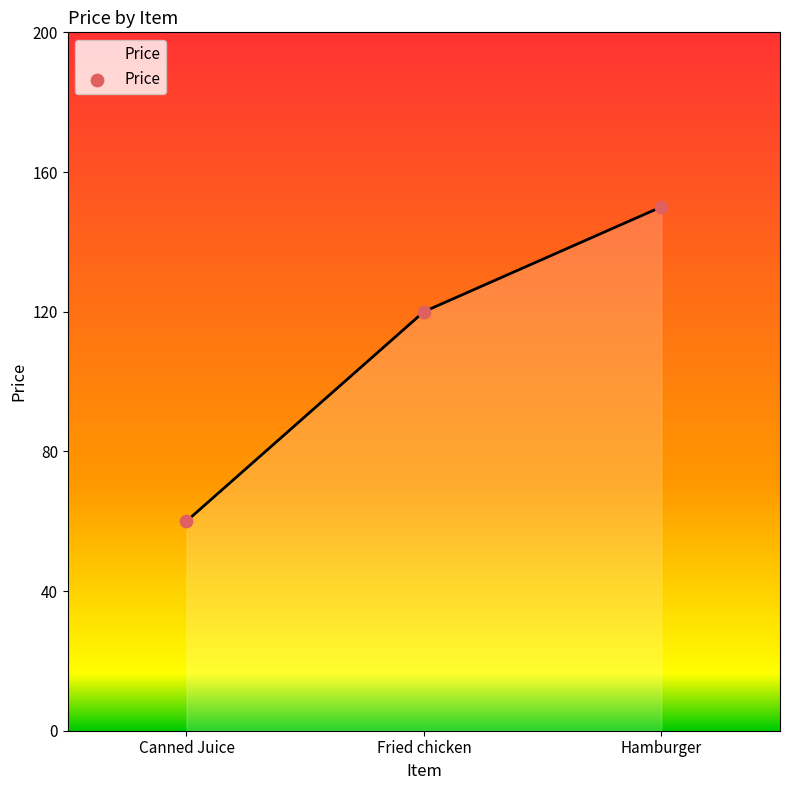

Between Canned Juice and Hamburger, which is larger?

Hamburger